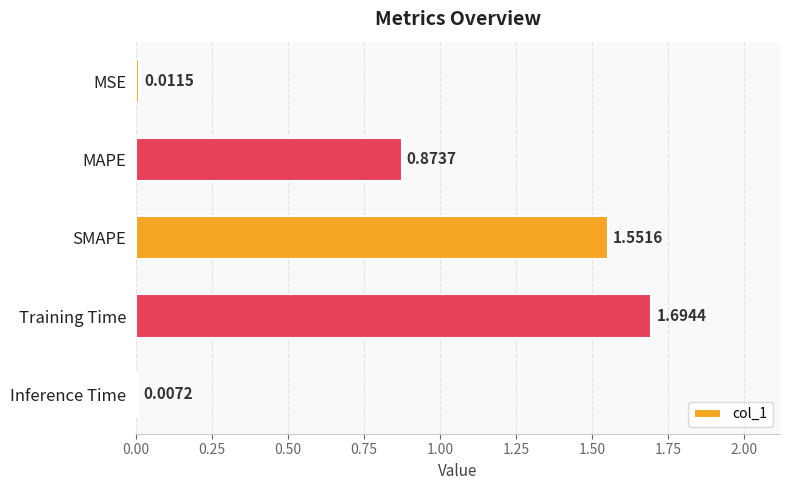

Rank the categories by value from lowest to highest.

Inference Time, MSE, MAPE, SMAPE, Training Time